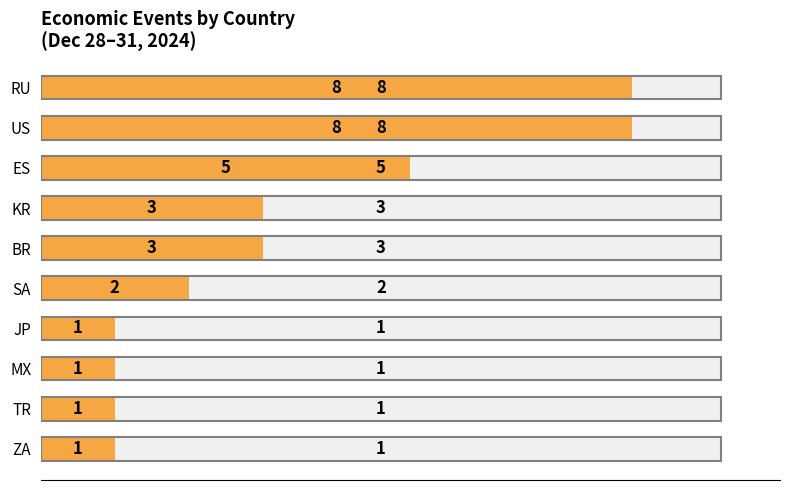

What is the ratio of the value at MX to the value at JP?

1.0